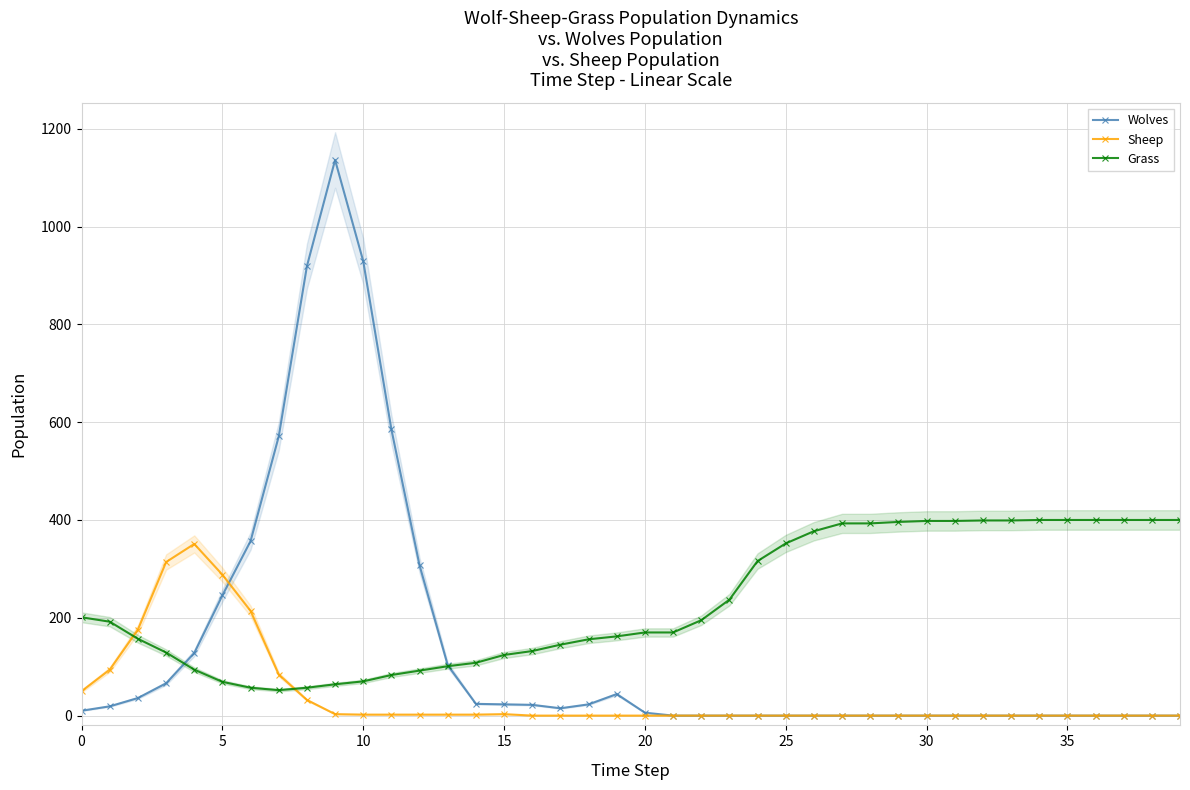

At which category does the chart reach its minimum across all series?

21